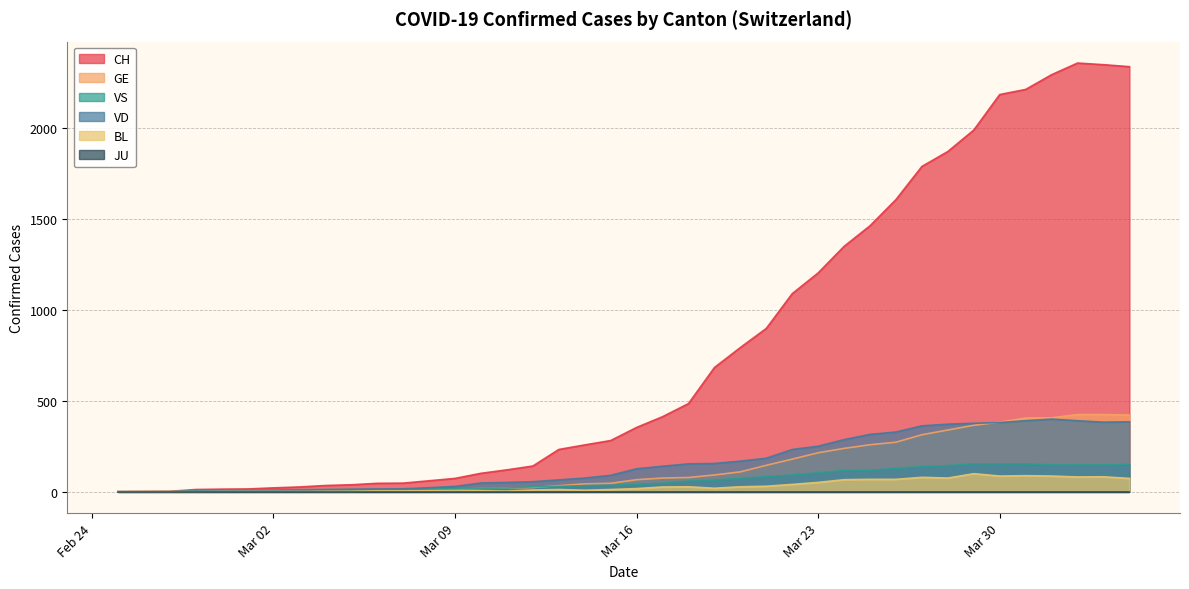

What is the total value across all series at 2020-03-28?

2797